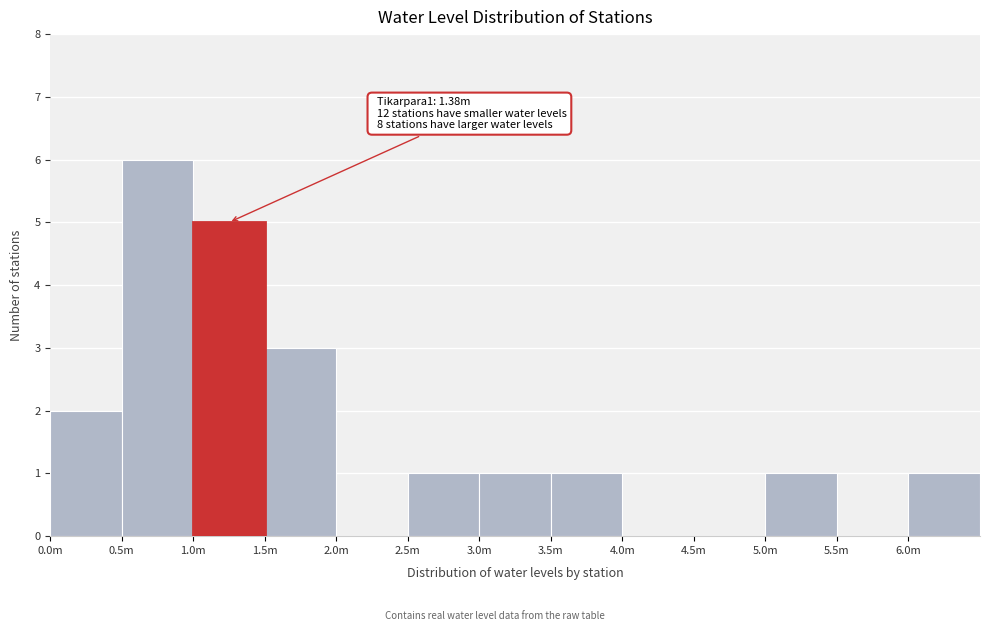

Reading right to left, list all the values displayed in this chart.

6.0m=1	5.5m=0	5.0m=1	4.5m=0	4.0m=0	3.5m=1	3.0m=1	2.5m=1	2.0m=0	1.5m=3	1.0m=5	0.5m=6	0.0m=2